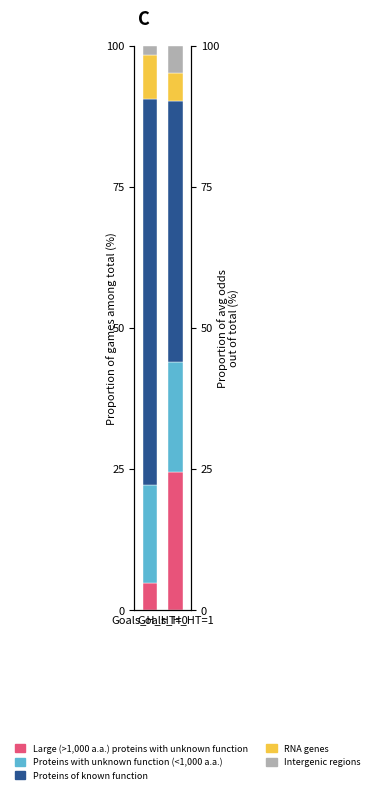

At which label is Proteins with unknown function (<1,000 a.a.) closest to 18?

Goals_H_HT=0